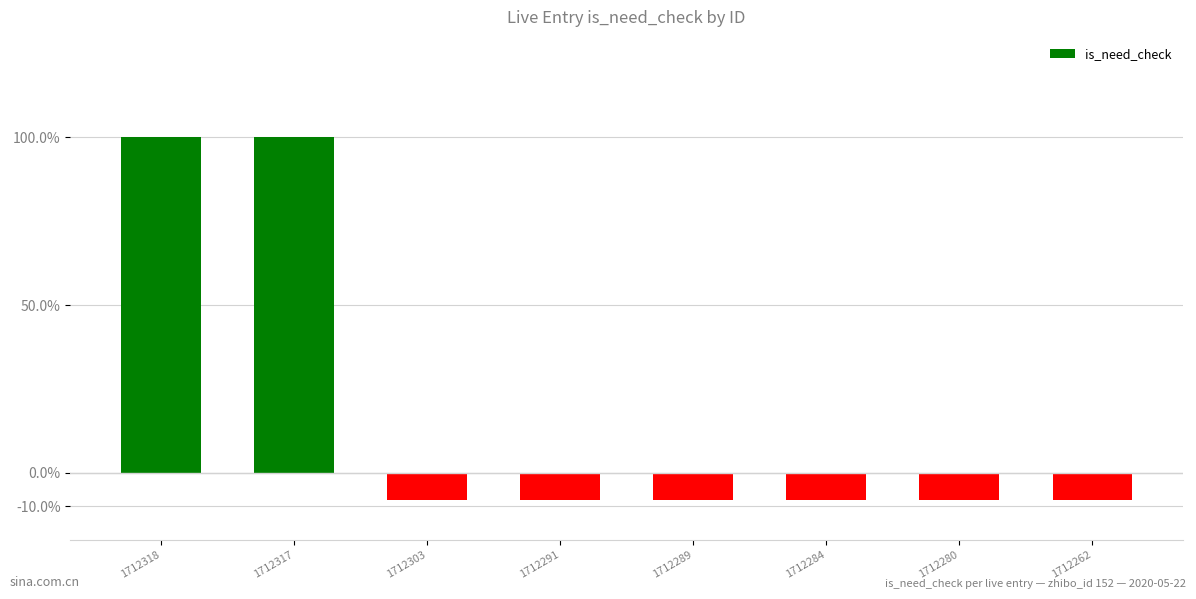

What is the smallest value displayed?

-0.1